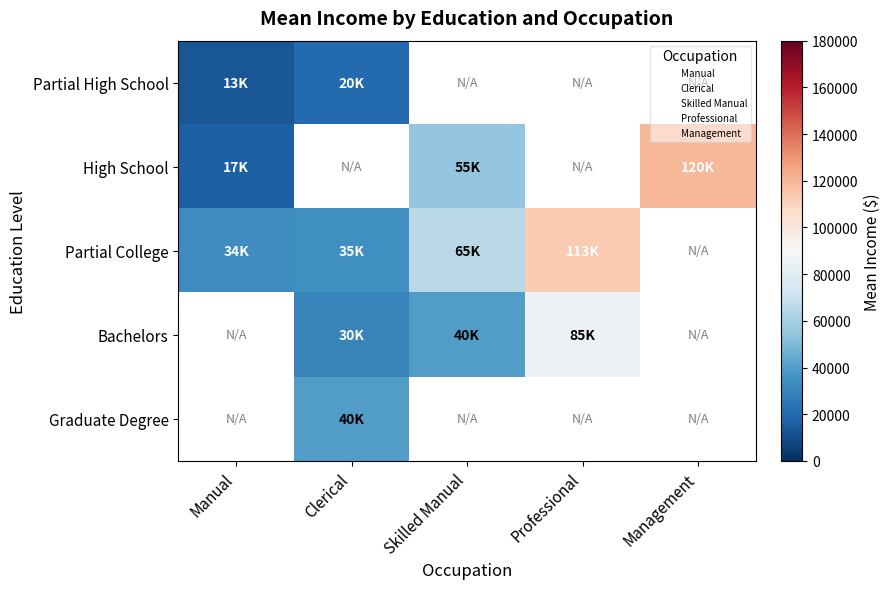

What is the difference between the maximum and minimum values in the Partial College series?

79333.3